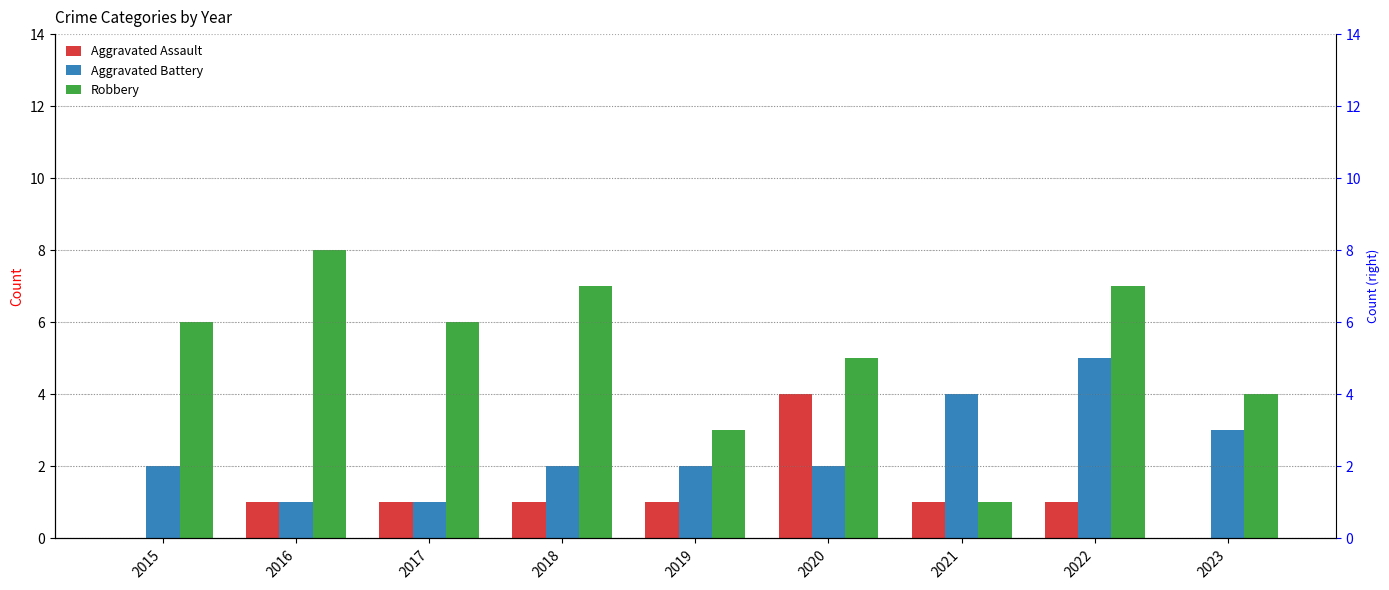

What is the average value of the Aggravated Battery series?

2